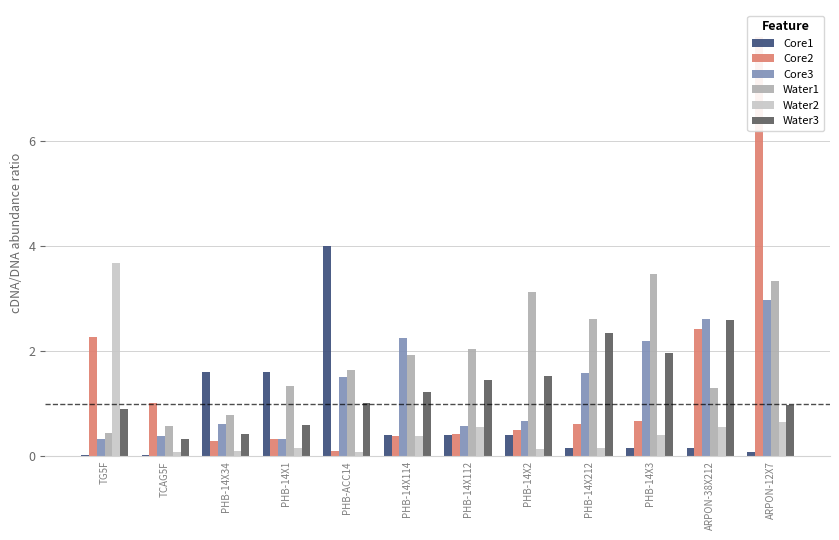

Reading left to right, extract all data points from this chart.

Core1: TG5F=0.0	TCAG5F=0.0	PHB-14X34=1.6	PHB-14X1=1.6	PHB-ACC14=4.0	PHB-14X114=0.4	PHB-14X112=0.4	PHB-14X2=0.4	PHB-14X212=0.2	PHB-14X3=0.2	ARPON-38X212=0.2	ARPON-12X7=0.1
Core2: TG5F=2.3	TCAG5F=1.0	PHB-14X34=0.3	PHB-14X1=0.3	PHB-ACC14=0.1	PHB-14X114=0.4	PHB-14X112=0.4	PHB-14X2=0.5	PHB-14X212=0.6	PHB-14X3=0.7	ARPON-38X212=2.4	ARPON-12X7=8.0
Core3: TG5F=0.3	TCAG5F=0.4	PHB-14X34=0.6	PHB-14X1=0.3	PHB-ACC14=1.5	PHB-14X114=2.2	PHB-14X112=0.6	PHB-14X2=0.7	PHB-14X212=1.6	PHB-14X3=2.2	ARPON-38X212=2.6	ARPON-12X7=3.0
Water1: TG5F=0.4	TCAG5F=0.6	PHB-14X34=0.8	PHB-14X1=1.3	PHB-ACC14=1.6	PHB-14X114=1.9	PHB-14X112=2.0	PHB-14X2=3.1	PHB-14X212=2.6	PHB-14X3=3.5	ARPON-38X212=1.3	ARPON-12X7=3.3
Water2: TG5F=3.7	TCAG5F=0.1	PHB-14X34=0.1	PHB-14X1=0.2	PHB-ACC14=0.1	PHB-14X114=0.4	PHB-14X112=0.6	PHB-14X2=0.1	PHB-14X212=0.2	PHB-14X3=0.4	ARPON-38X212=0.5	ARPON-12X7=0.7
Water3: TG5F=0.9	TCAG5F=0.3	PHB-14X34=0.4	PHB-14X1=0.6	PHB-ACC14=1.0	PHB-14X114=1.2	PHB-14X112=1.5	PHB-14X2=1.5	PHB-14X212=2.3	PHB-14X3=2.0	ARPON-38X212=2.6	ARPON-12X7=1.0